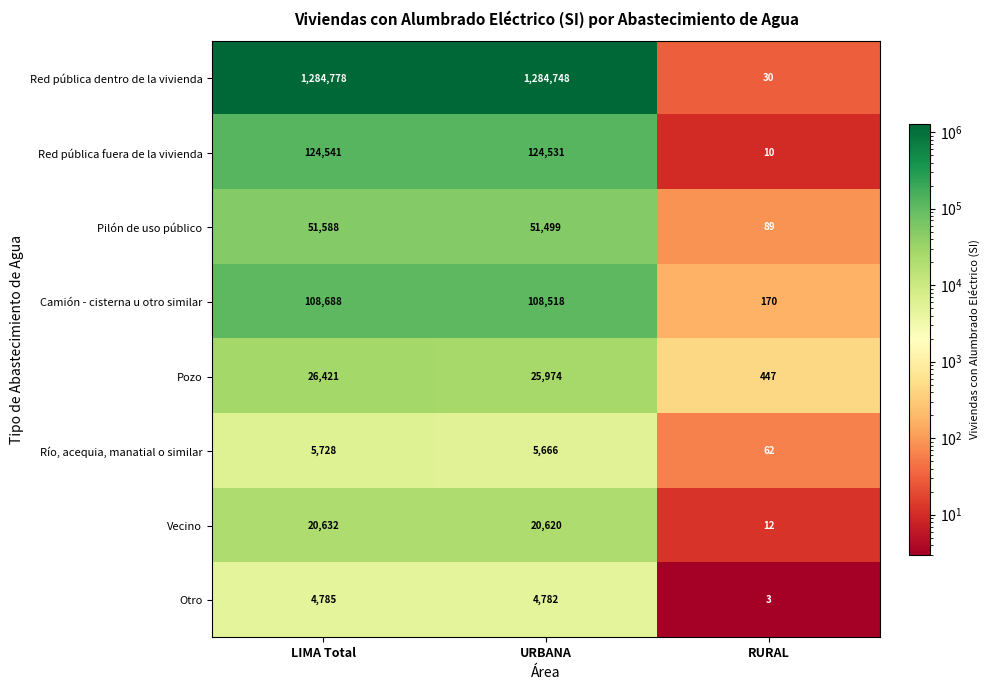

How many data points does each series have?

3